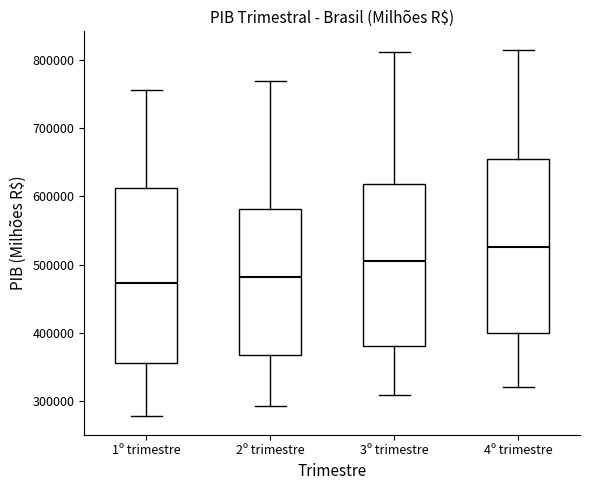

Reading left to right, read every box against the y-axis: the position of its median line, the range the box covers, and the ends of its whiskers. The values are not printed on the chart, so give them approximately, as read against the axis.

1º trimestre: median 470000, box 360000 to 610000, whiskers 280000 to 760000
2º trimestre: median 480000, box 370000 to 580000, whiskers 290000 to 770000
3º trimestre: median 510000, box 380000 to 620000, whiskers 310000 to 810000
4º trimestre: median 530000, box 400000 to 660000, whiskers 320000 to 820000